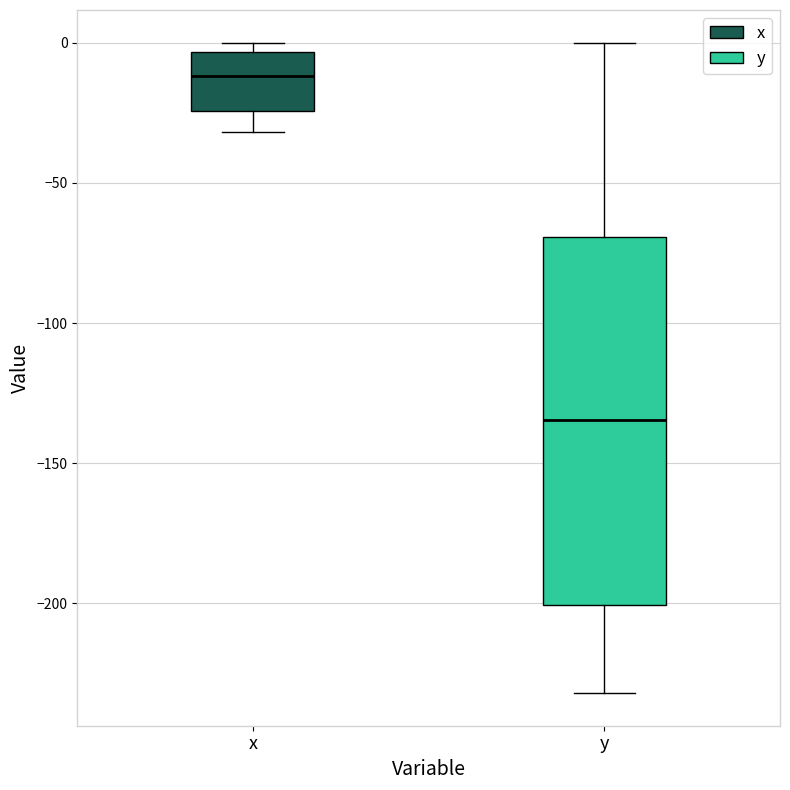

Reading left to right, read every box against the y-axis: the position of its median line, the range the box covers, and the ends of its whiskers. The values are not printed on the chart, so give them approximately, as read against the axis.

x: median -10, box -25 to -5, whiskers -30 to 0
y: median -135, box -200 to -70, whiskers -230 to 0